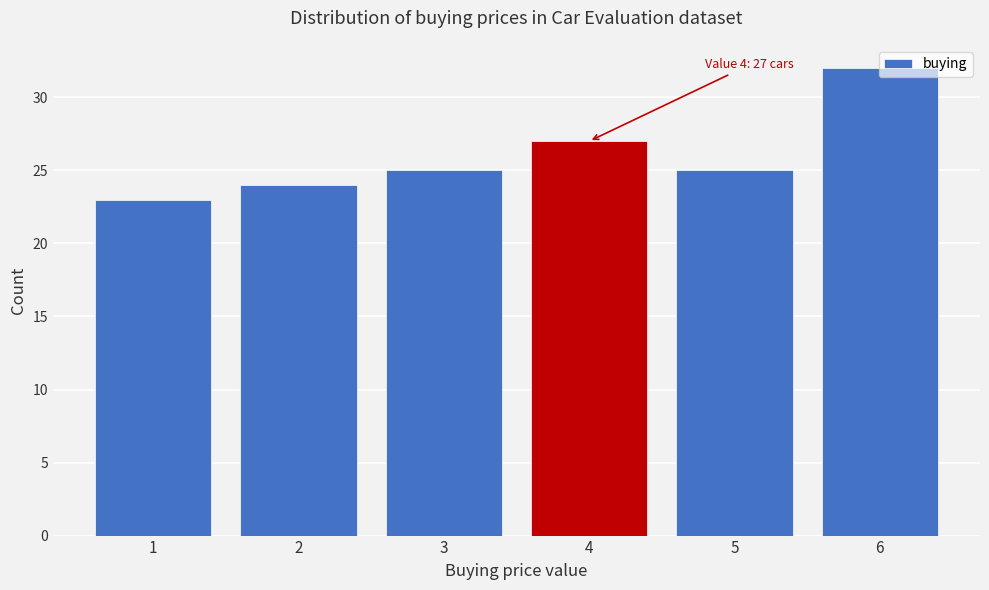

Is it true that the value at 4 is 38?

False